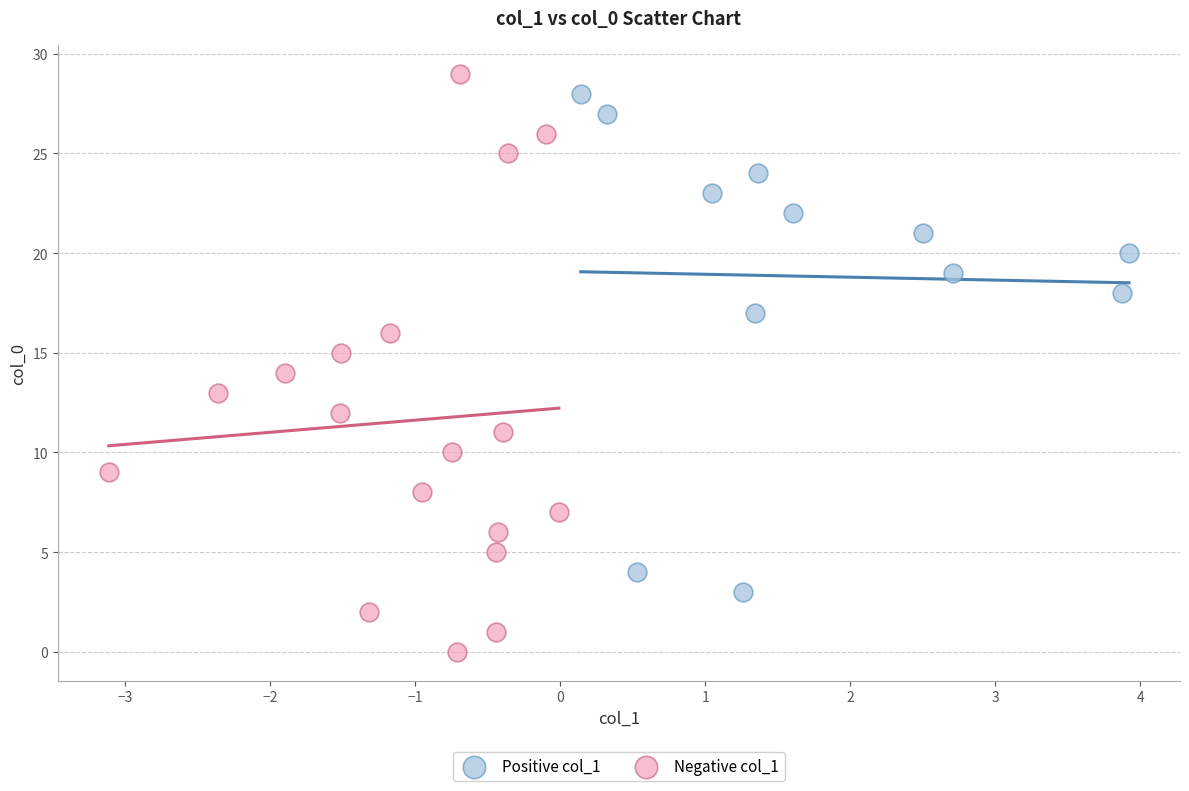

What are all the series names shown in the legend?

Positive col_1, Negative col_1